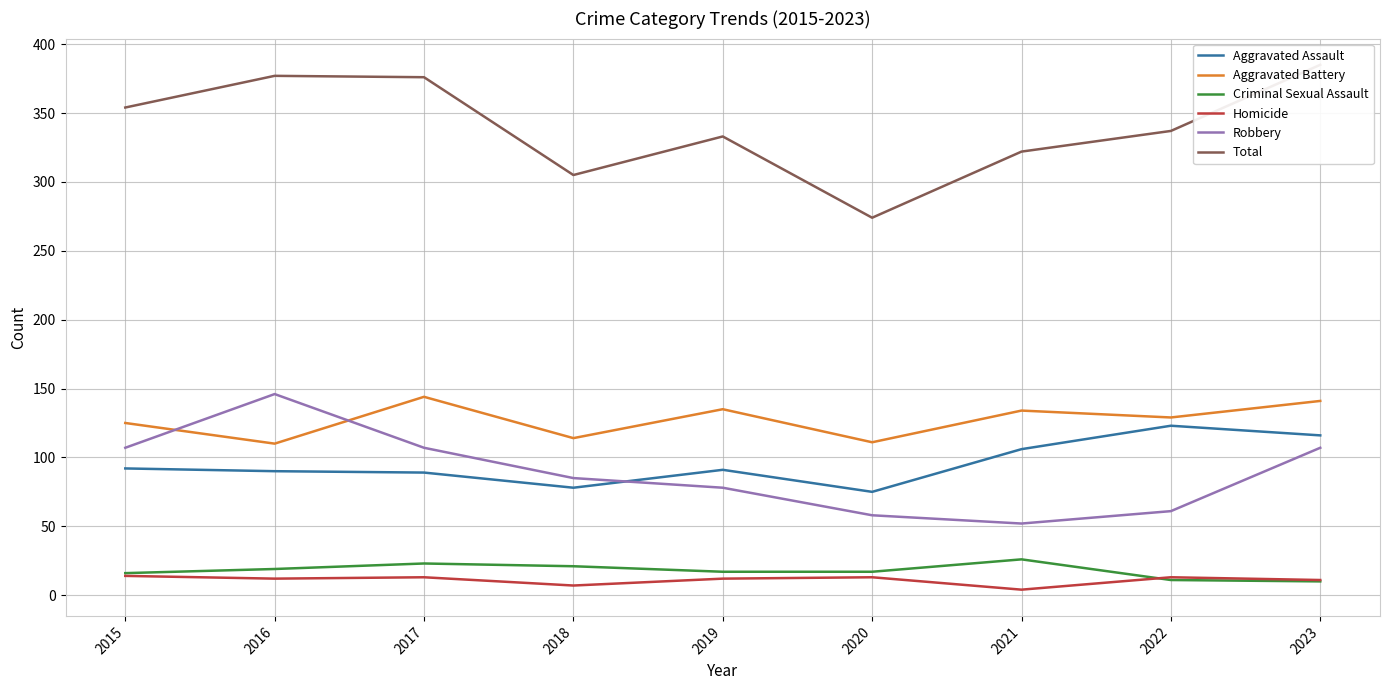

How many data points in Robbery are above 85?

4